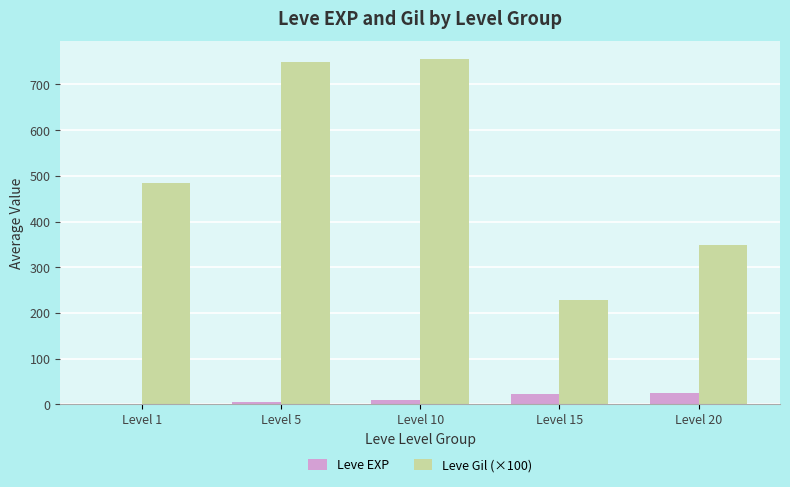

Which series changed the most between Level 10 and Level 15?

Leve Gil (×100)